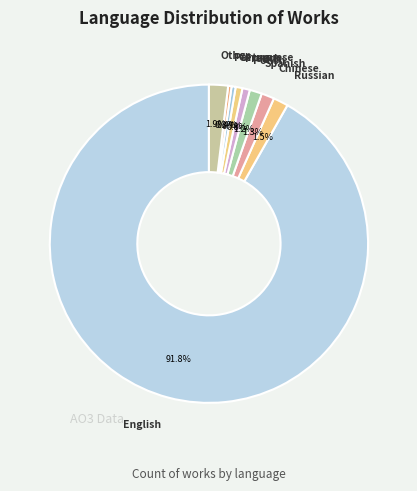

Which category has the biggest portion of the pie?

English